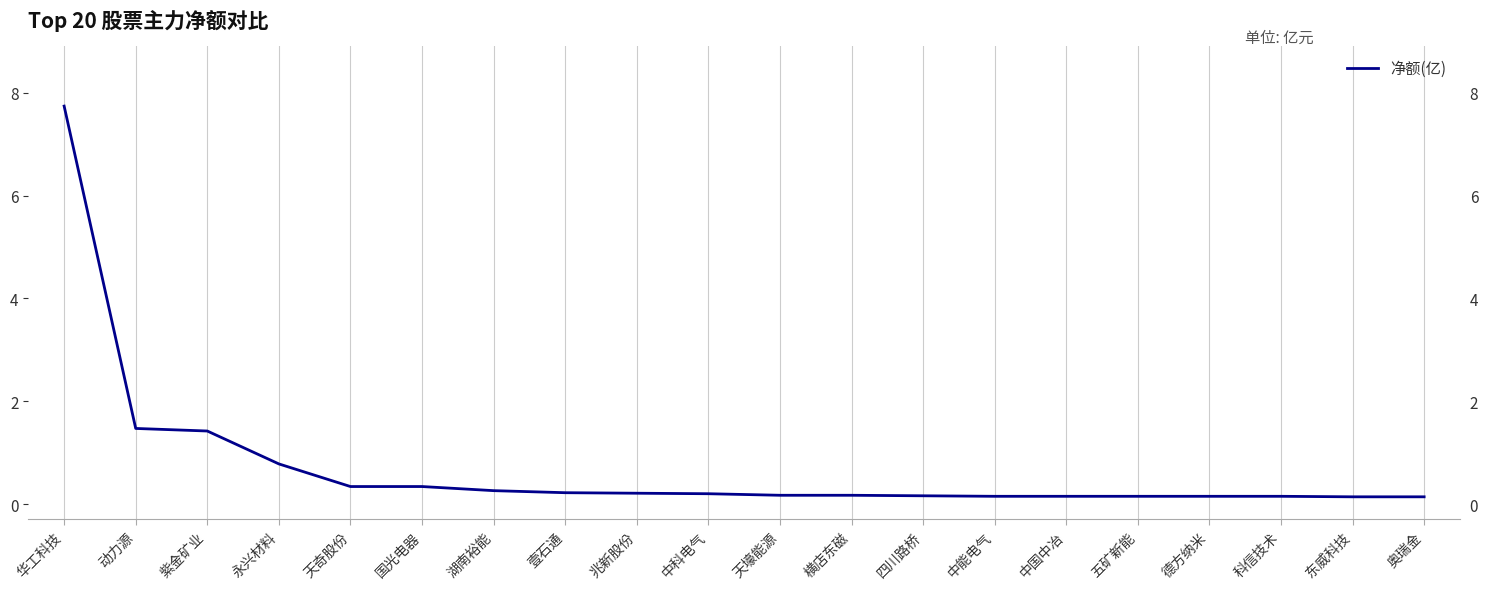

List the labels in order of value, smallest first.

东威科技, 奥瑞金, 中能电气, 中国中冶, 五矿新能, 德方纳米, 科信技术, 四川路桥, 天壕能源, 横店东磁, 中科电气, 兆新股份, 壹石通, 湖南裕能, 天奇股份, 国光电器, 永兴材料, 紫金矿业, 动力源, 华工科技